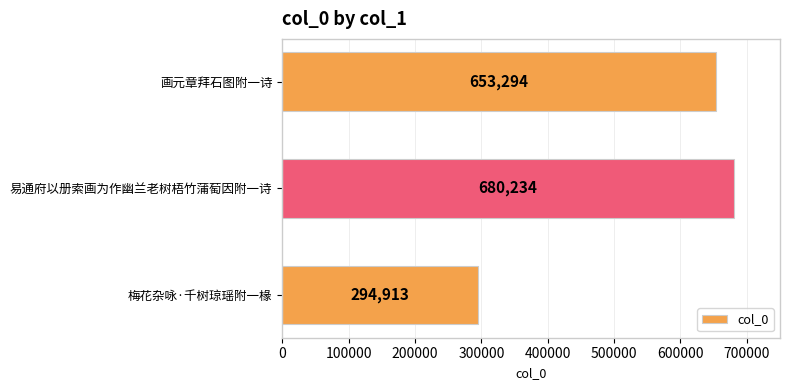

True or false: the data shows 294913 at 梅花杂咏·千树琼瑶附一椽.

True